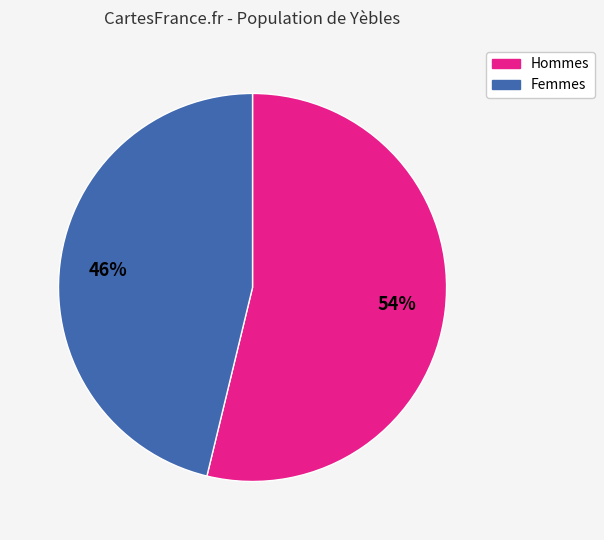

To the nearest percent, what is the average slice percentage?

50%